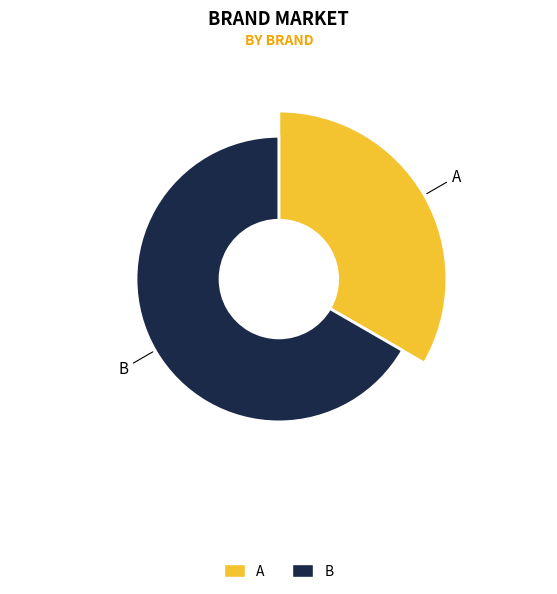

Rank the categories by value from lowest to highest.

A, B